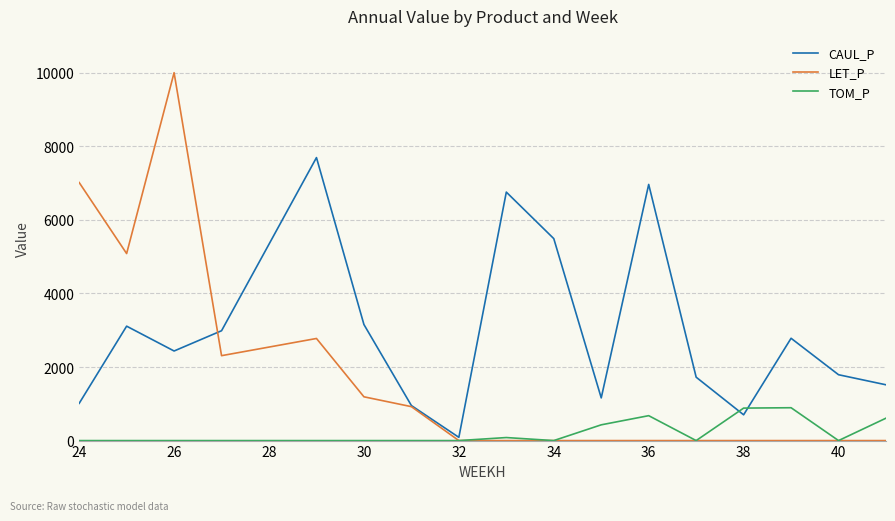

List the series in order of their overall mean, highest first.

CAUL_P, LET_P, TOM_P